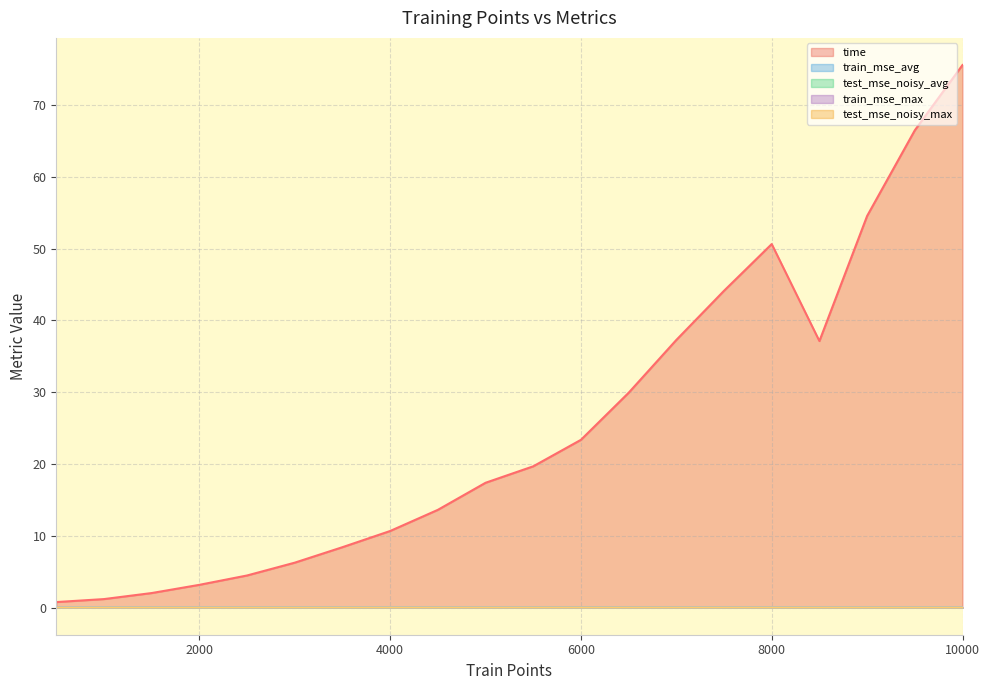

What is the maximum value shown in the chart?

75.6